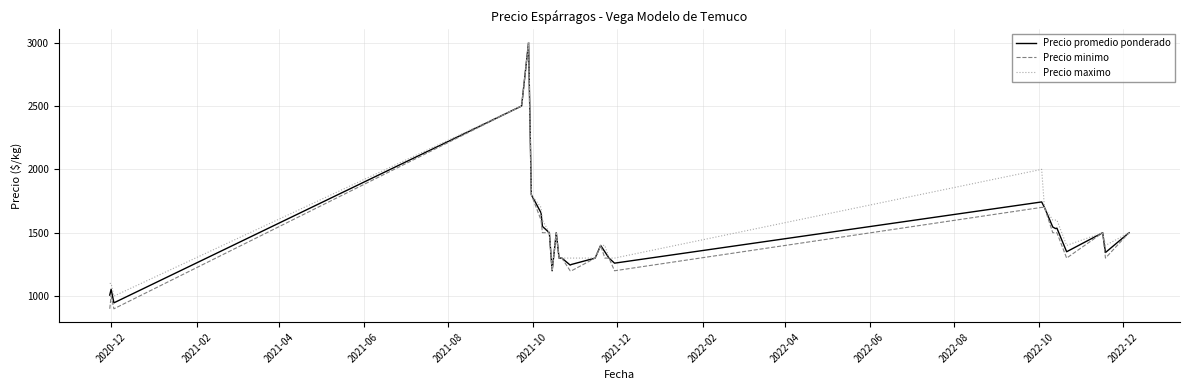

Which series has the widest spread of values?

Precio minimo